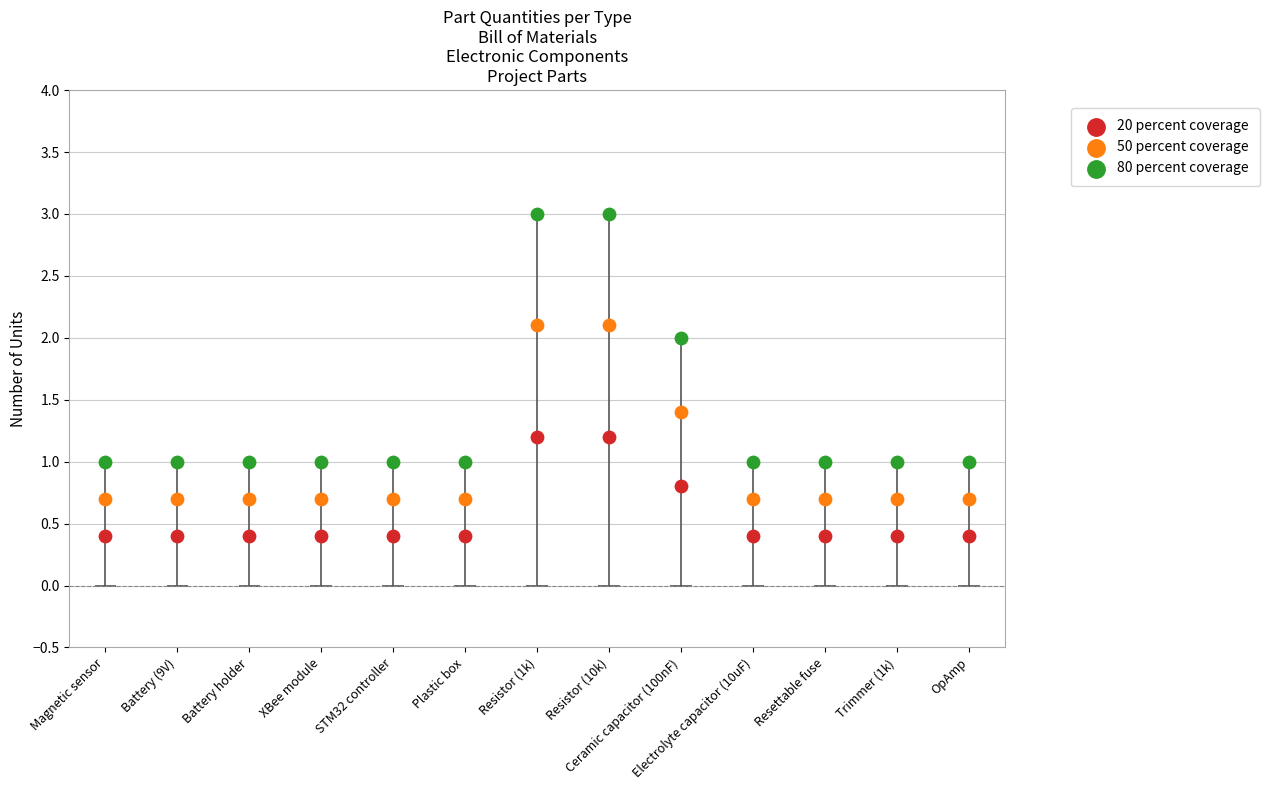

At which category is the sum across all series the highest?

Resistor (1k)